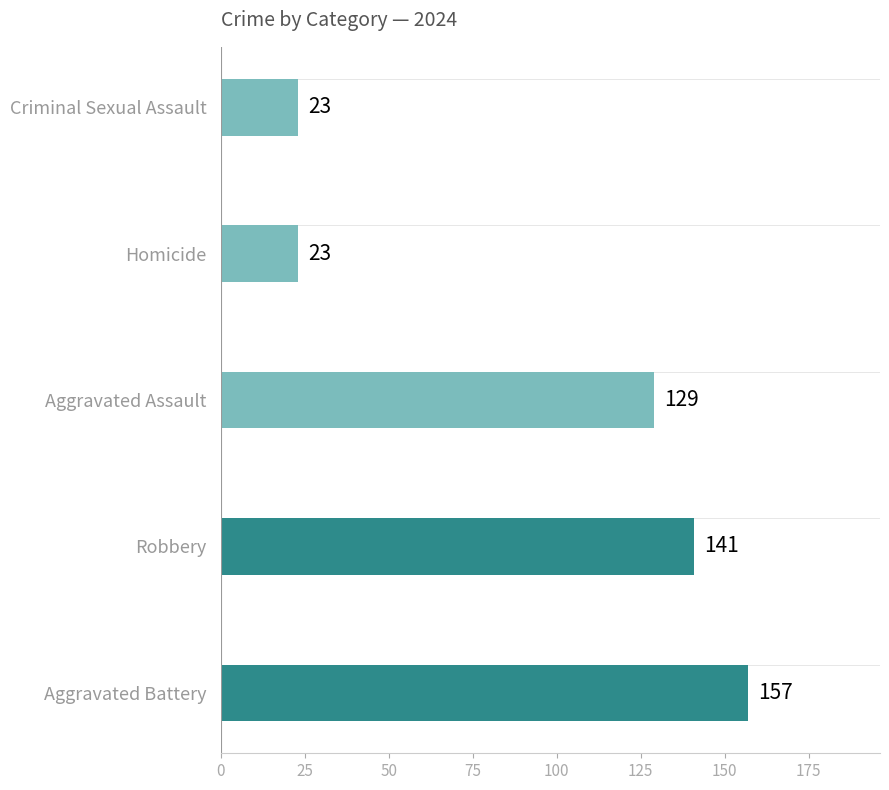

What is the sum of all values?

473